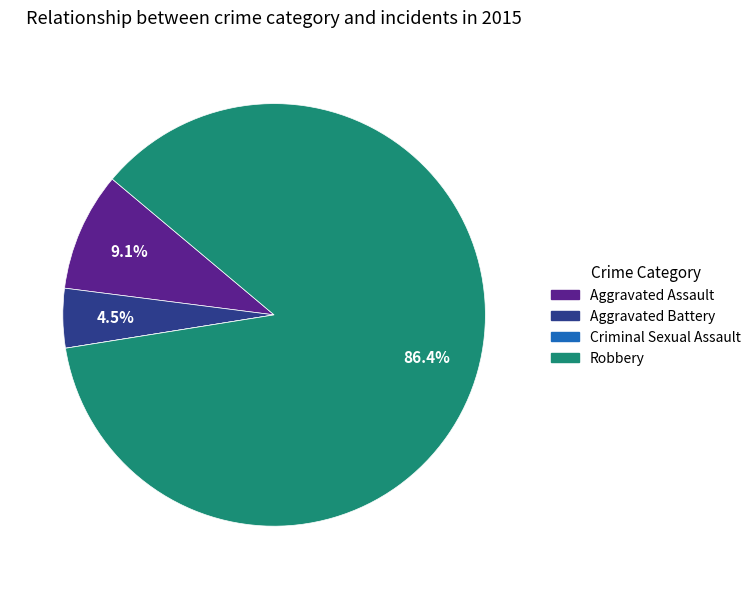

What is the largest slice in the pie chart?

Robbery